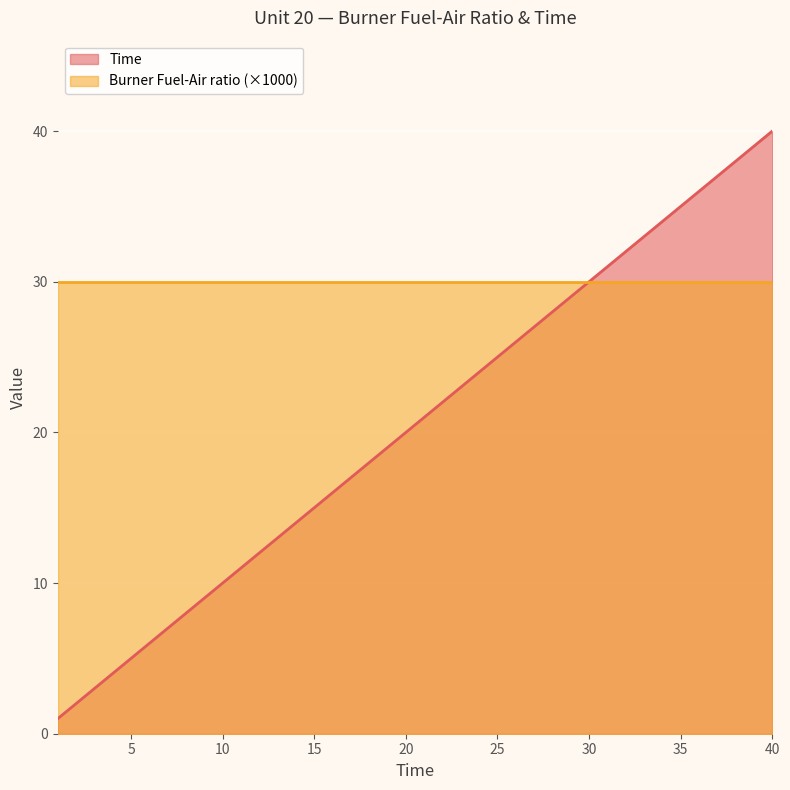

Count the number of categories in the chart.

40